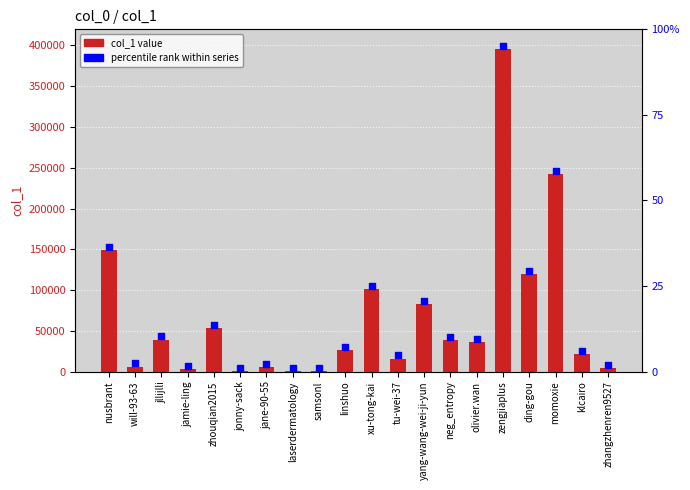

At how many categories does at least one series exceed 312391?

1